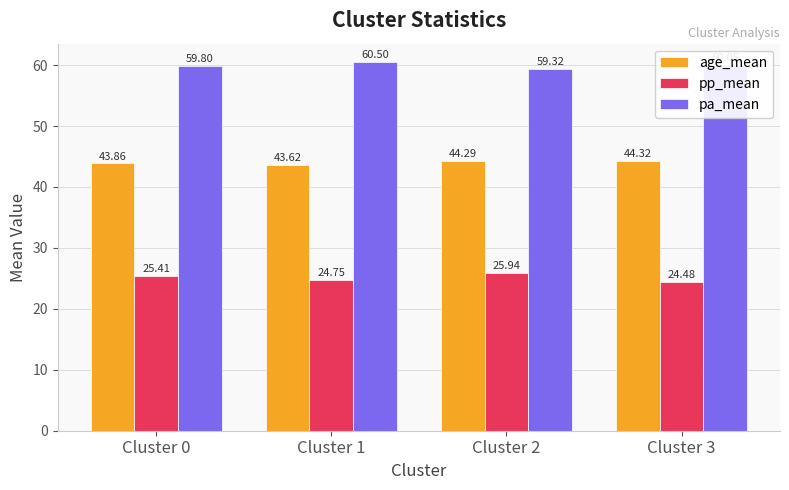

What is the difference between the pa_mean values at Cluster 1 and Cluster 3?

0.4